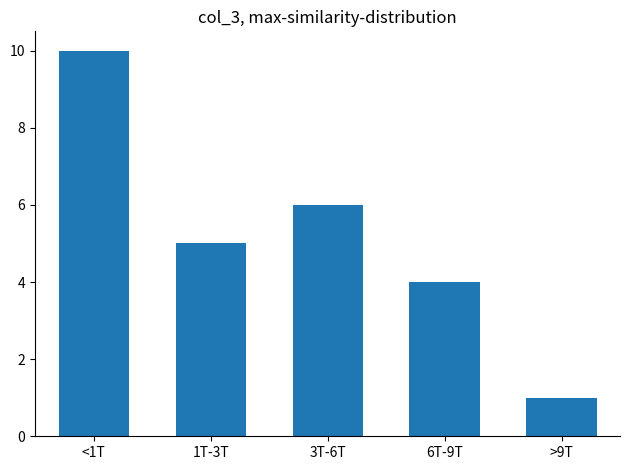

Reading left to right, extract all data points from this chart.

10	5	6	4	1